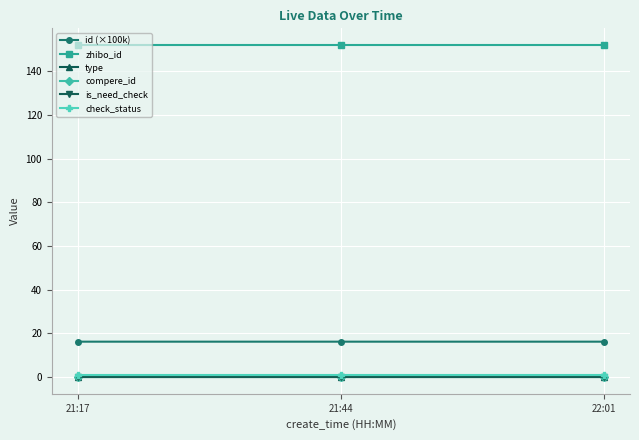

Reading right to left, extract all data points from this chart.

id (×100k): 22:01=16.3	21:44=16.3	21:17=16.3
zhibo_id: 22:01=152.0	21:44=152.0	21:17=152.0
type: 22:01=0.0	21:44=0.0	21:17=0.0
compere_id: 22:01=0.0	21:44=0.0	21:17=0.0
is_need_check: 22:01=0.0	21:44=0.0	21:17=0.0
check_status: 22:01=1.0	21:44=1.0	21:17=1.0